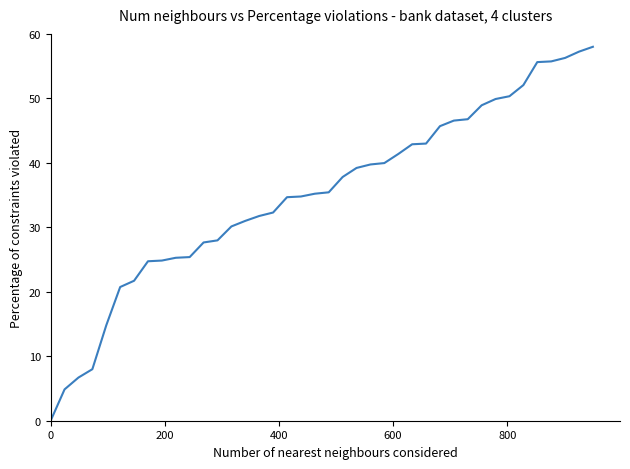

What is the maximum value shown in the chart?

58.0